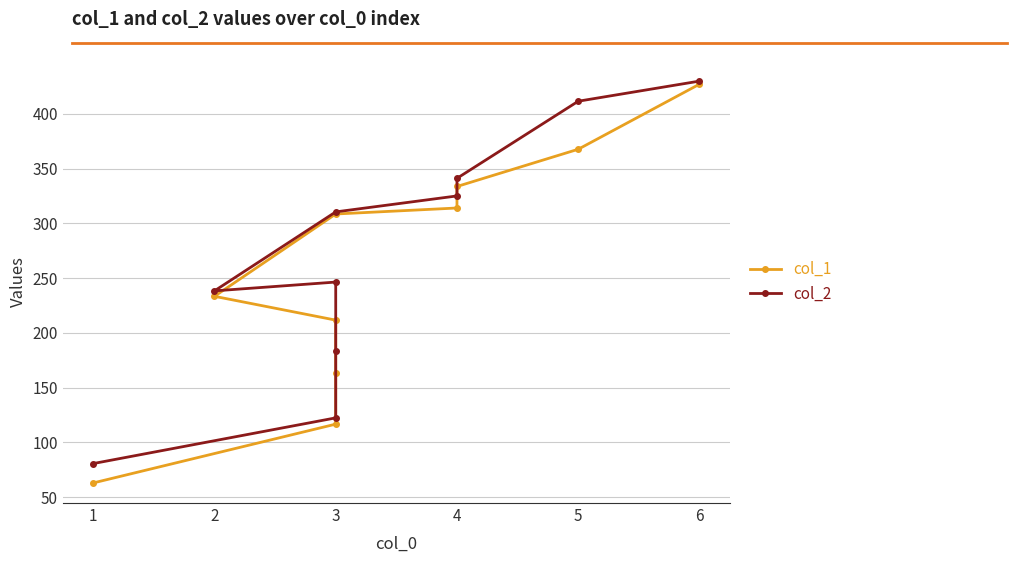

At which category does col_2 reach its first local peak?

3